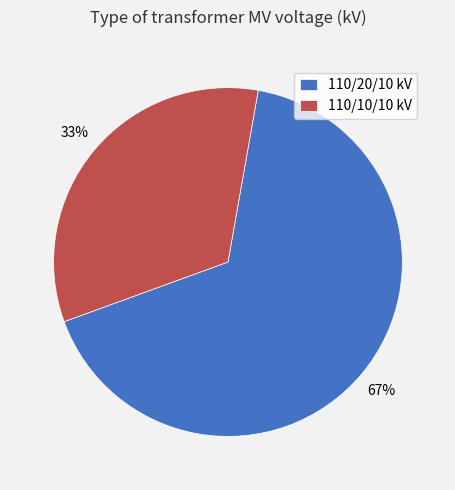

To the nearest percent, what percentage of the pie is 110/20/10 kV?

67%